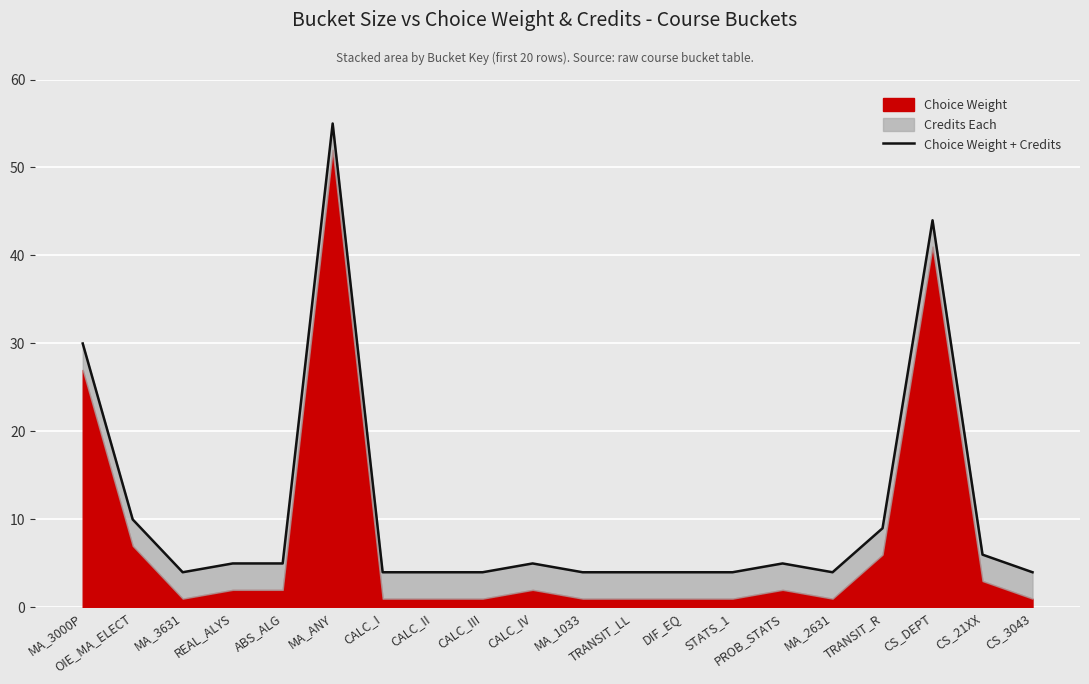

At which category does the chart reach its peak across all series?

MA_ANY